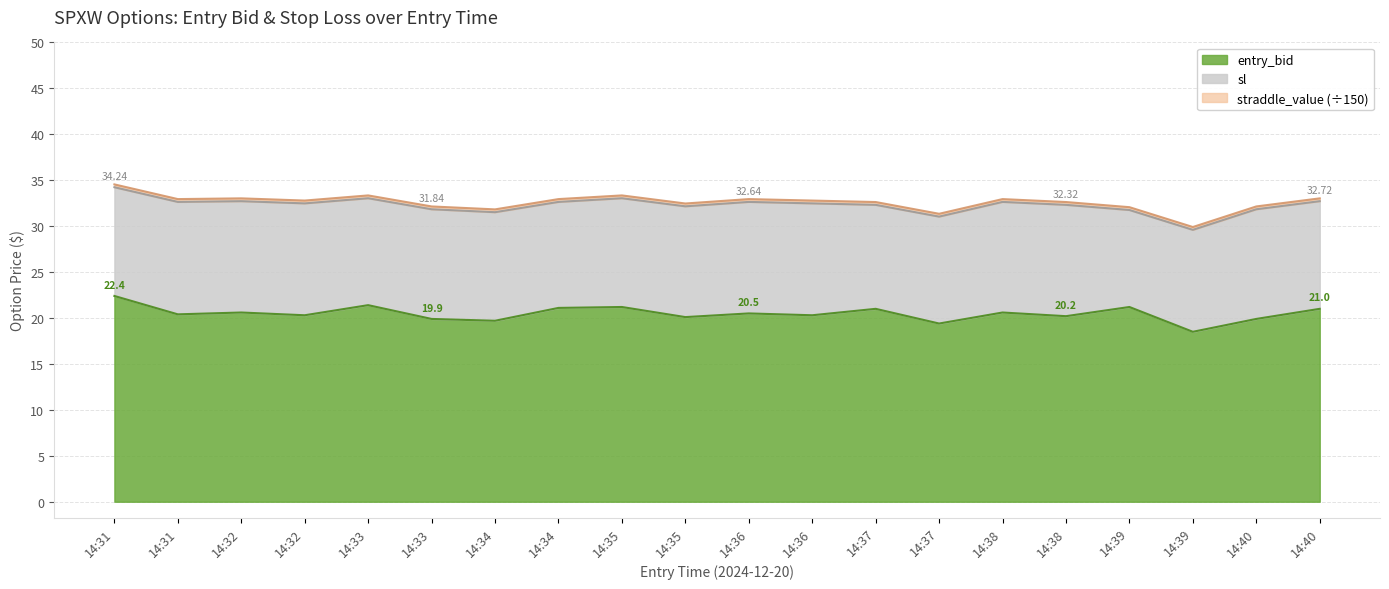

What is the difference between the entry_bid values at 14:34 and 14:31?

1.3